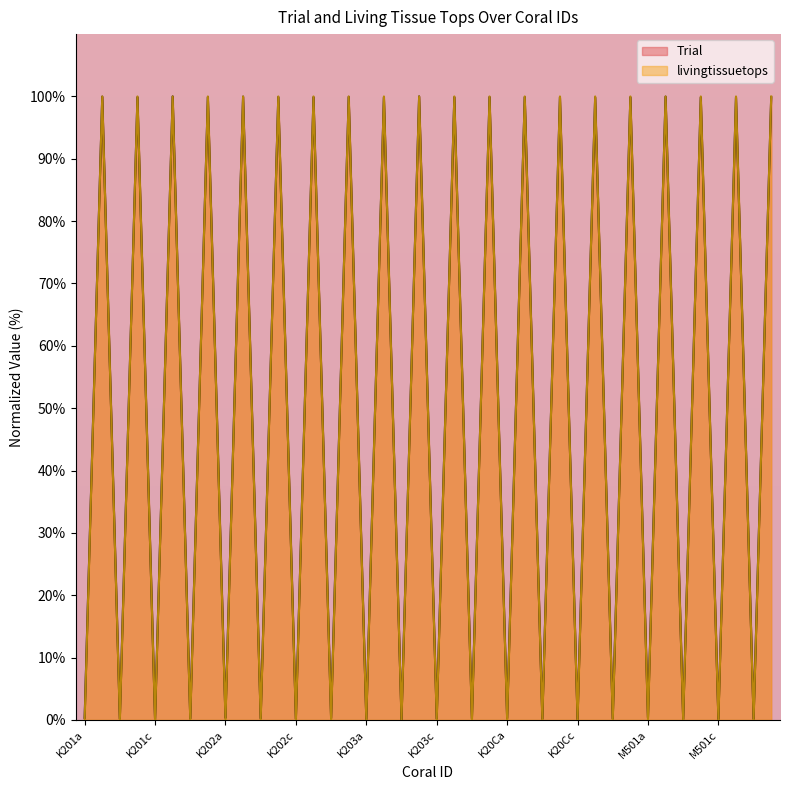

Which category has the lowest value in the livingtissuetops series?

K201a